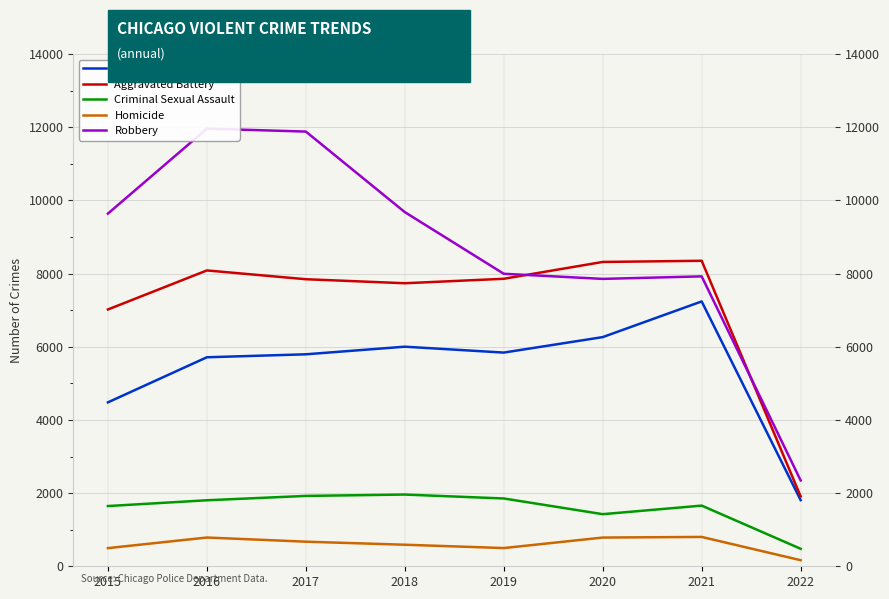

Where does the Robbery series first go above 9638?

2016